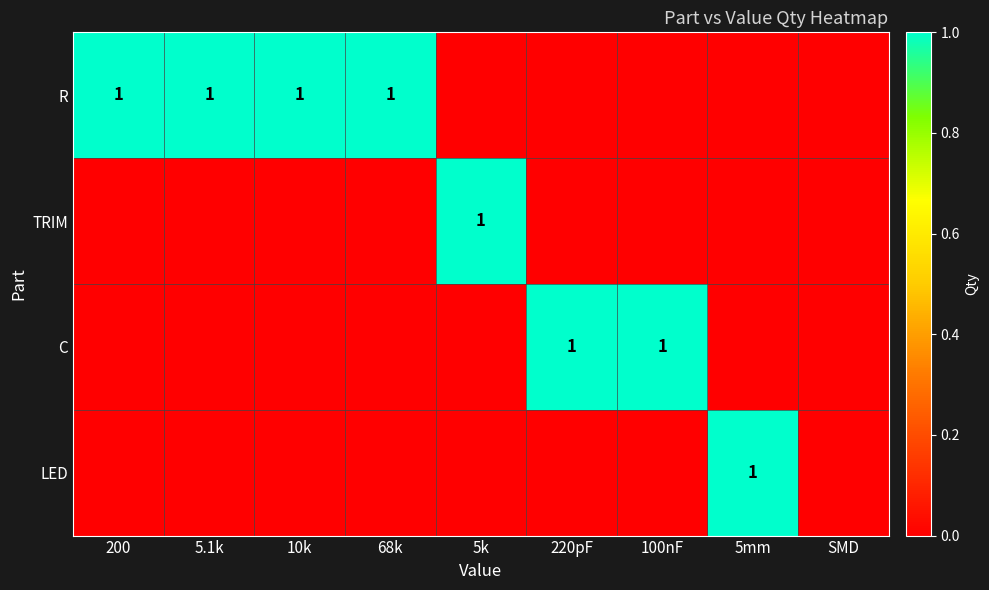

Is it true that R equals 1 at 68k?

True